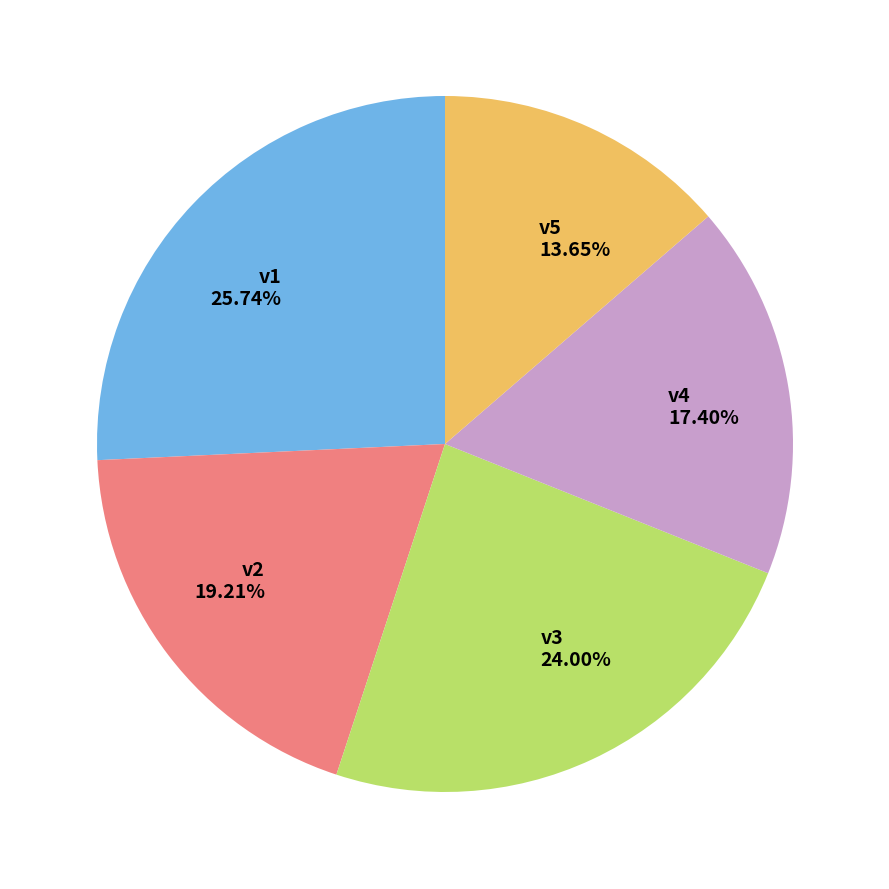

Combined, do v1 and v5 account for over 50%?

No